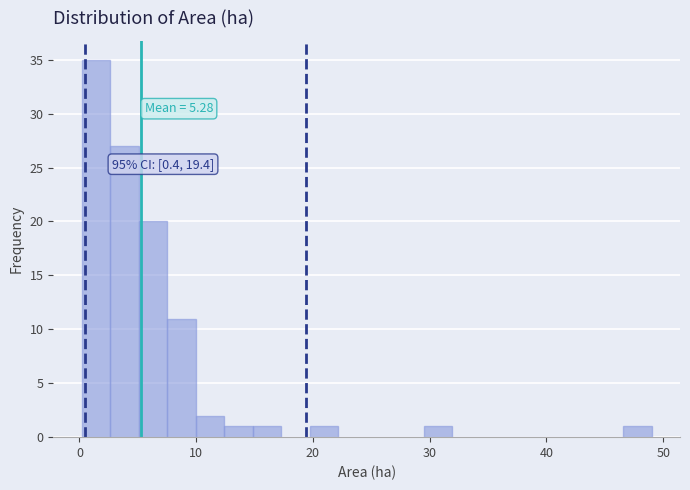

Read against the x-axis, roughly where is the centre of the tallest bar?

1